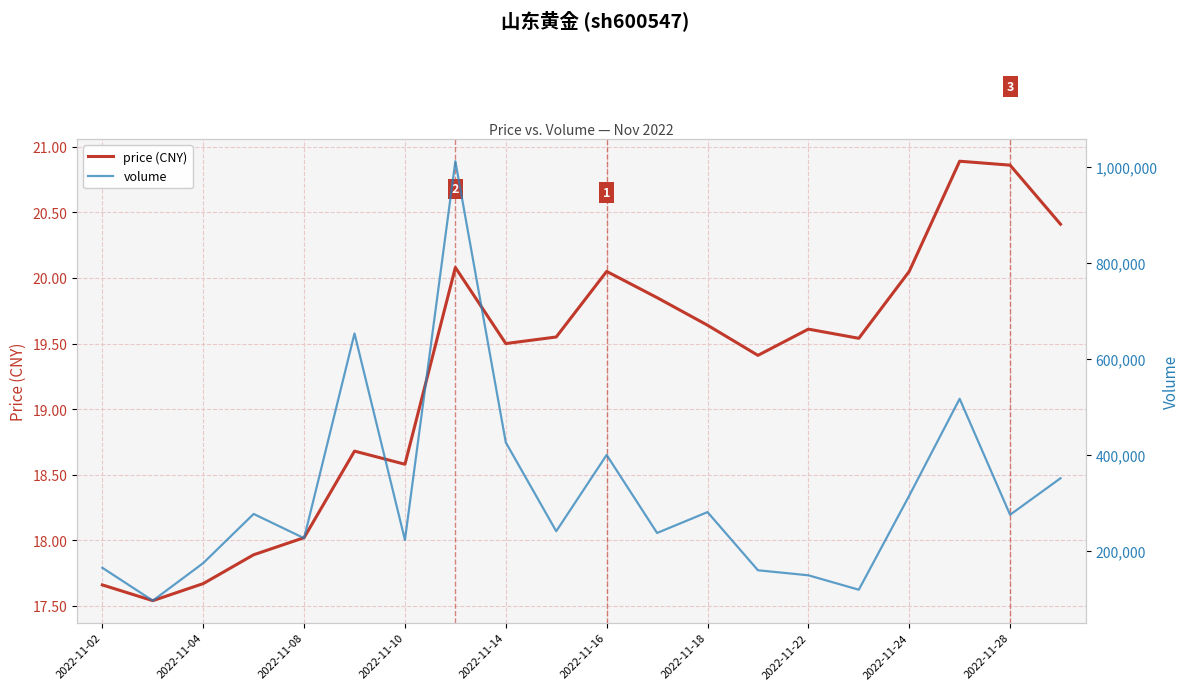

The value of price (CNY) at 2022-11-04 is 17.7. True or false?

True